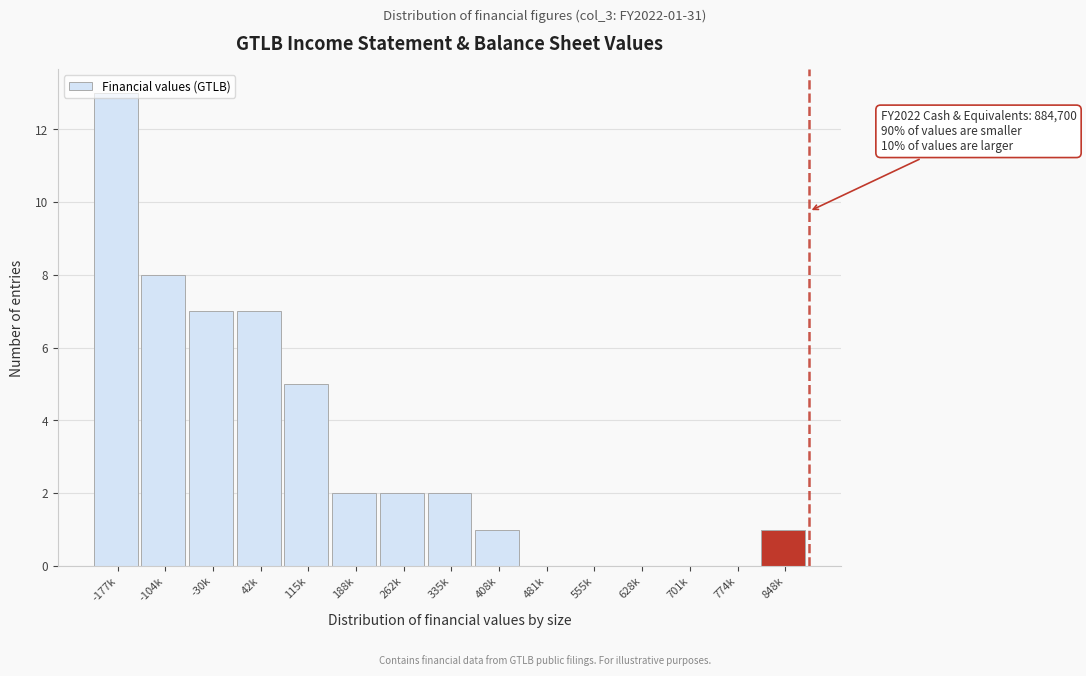

Read the value at 115k.

5